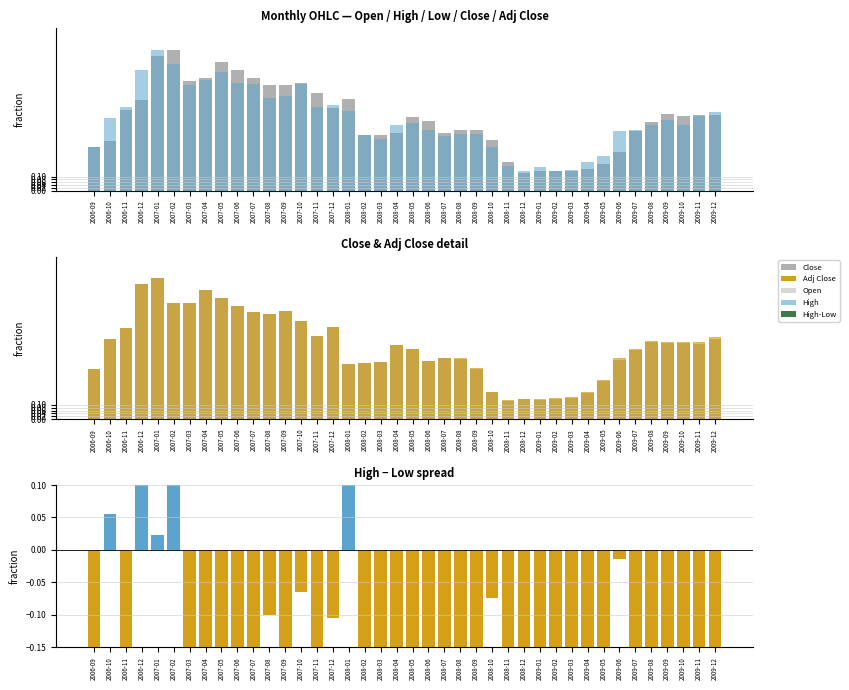

At which category is the sum across all series the highest?

2007-01